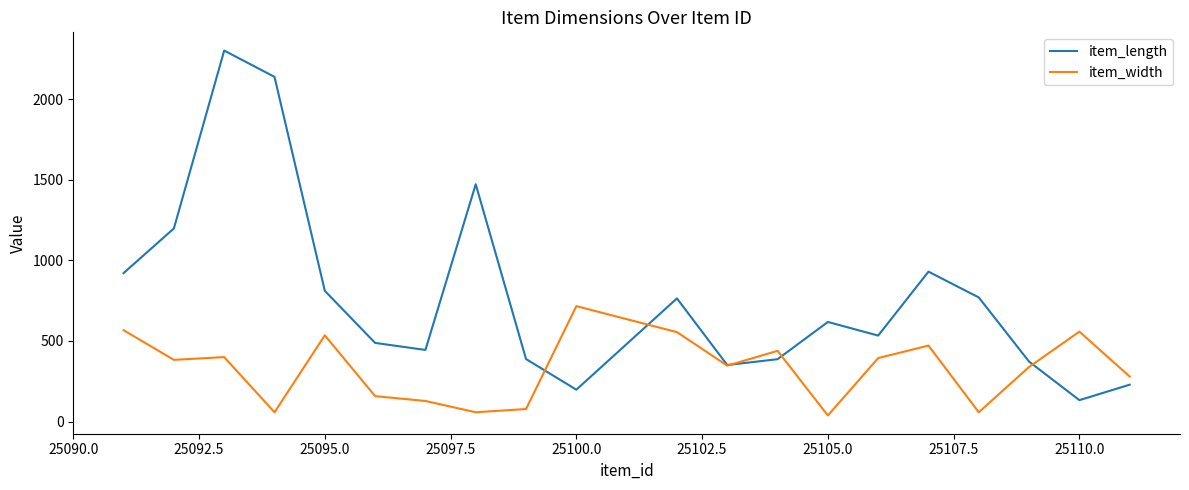

How many values in the item_length series are below 618?

10